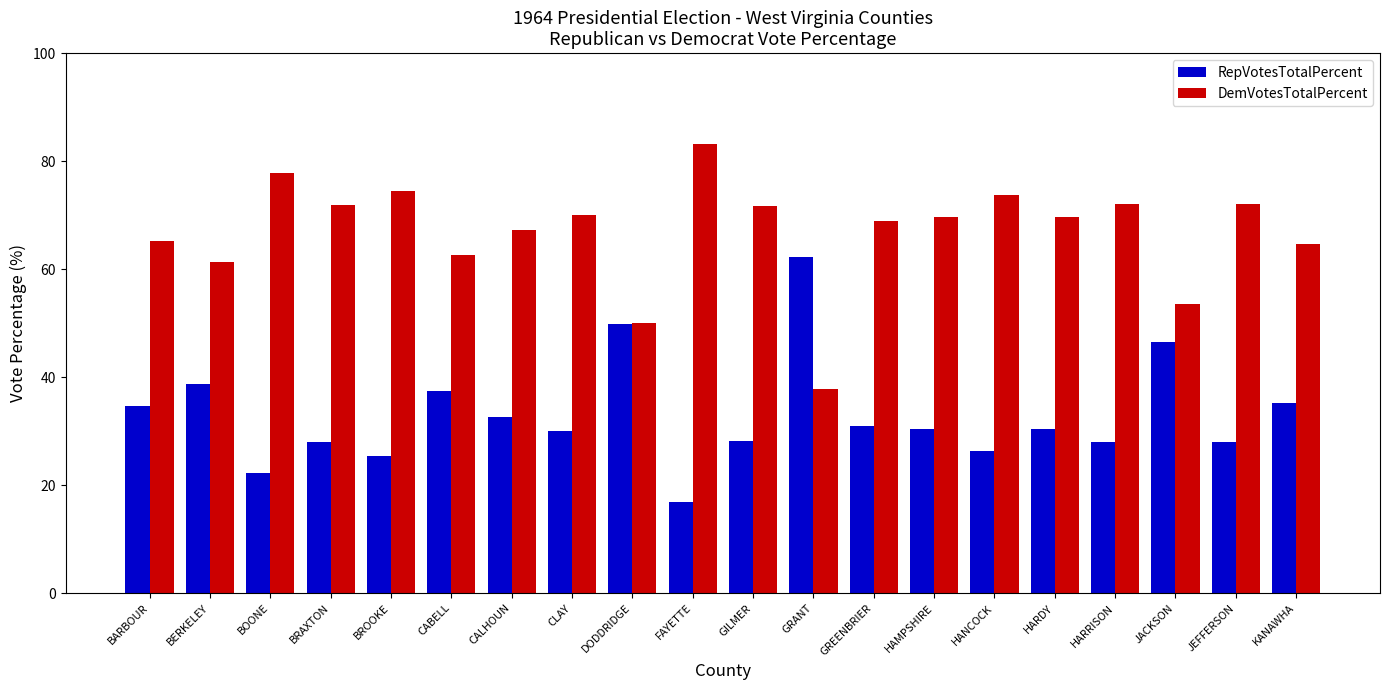

What is the average value of the RepVotesTotalPercent series?

33.1